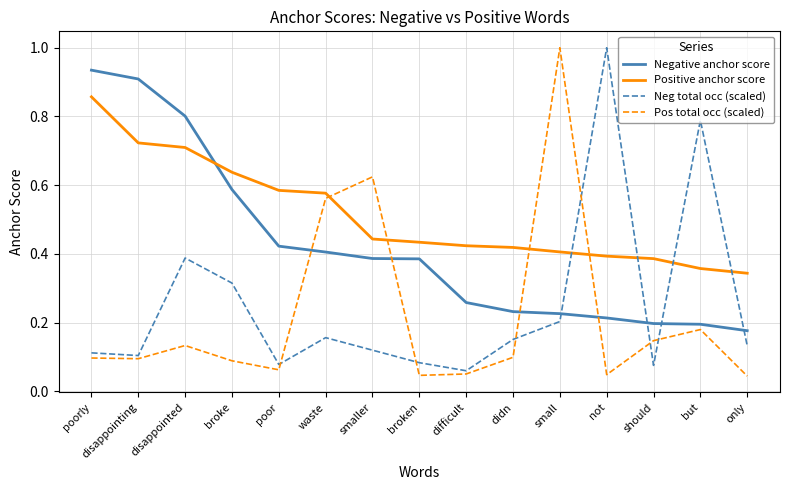

The Pos total occ (scaled) series shows 0.1 at broke. True or false?

True